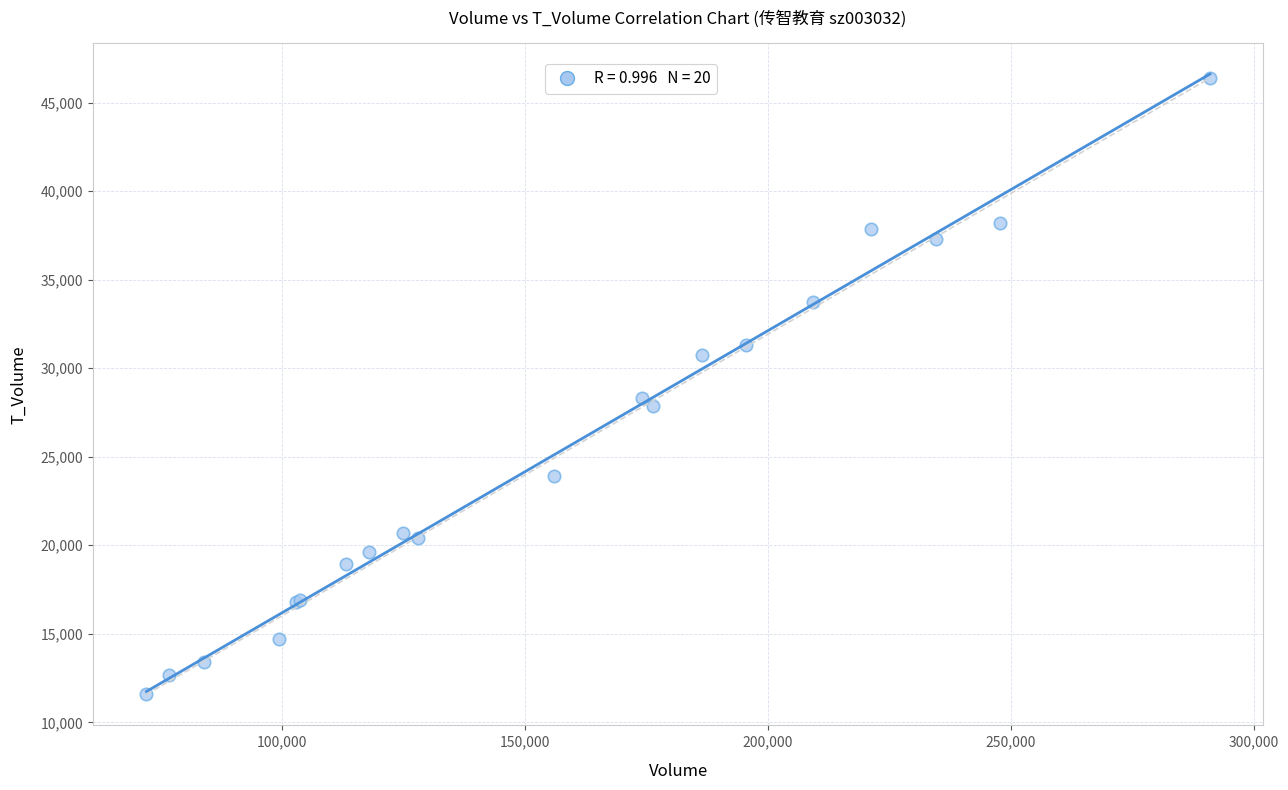

What Y value in the scatter plot is closest to 28983?

28293